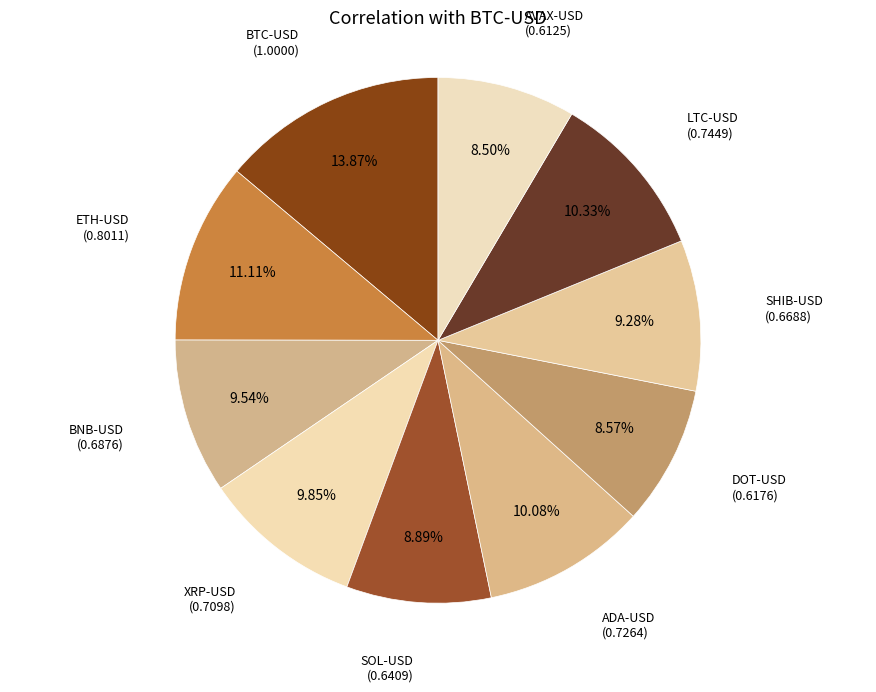

Count the number of slices in the pie.

10